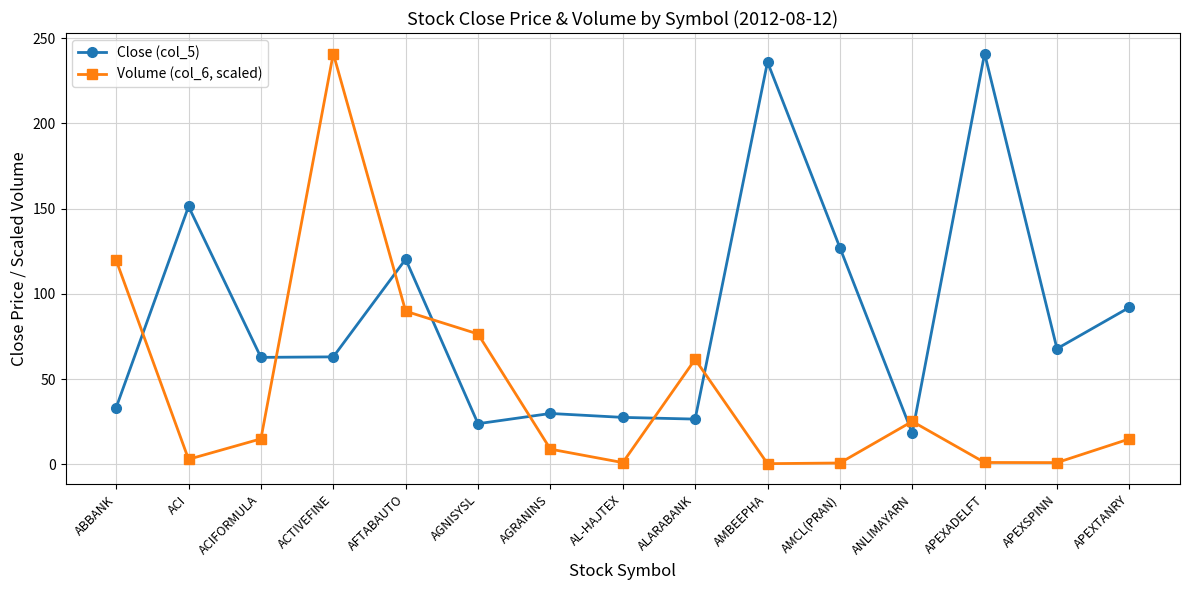

In Close (col_5), how many points are lower than both neighbors (excluding endpoints)?

5